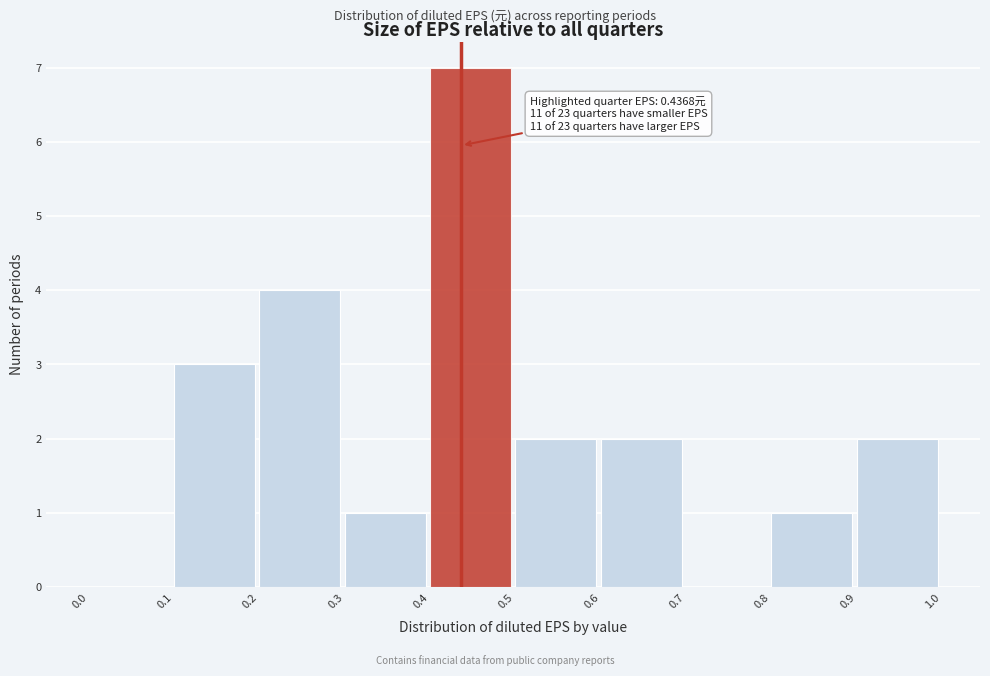

Over which range of the x-axis is the bar tallest?

0.4 to 0.5